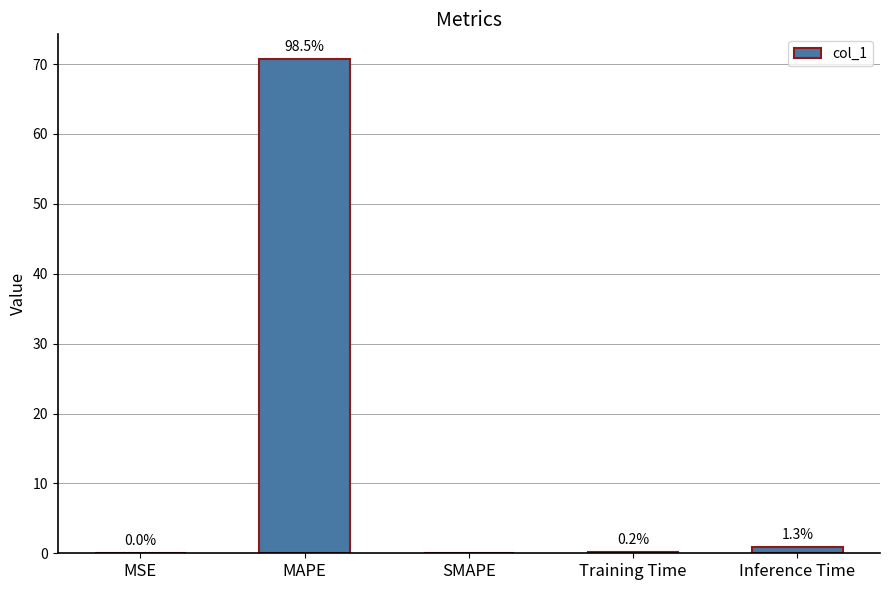

What position from the right is MSE?

5